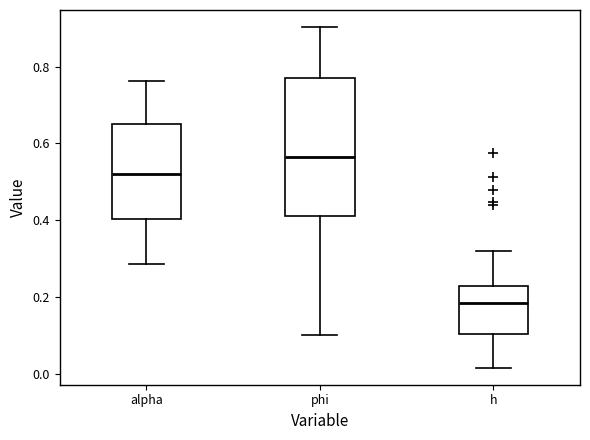

Where does the median line of the box for phi sit on the y-axis? The values are not printed on the chart, so give them approximately, as read against the axis.

0.56